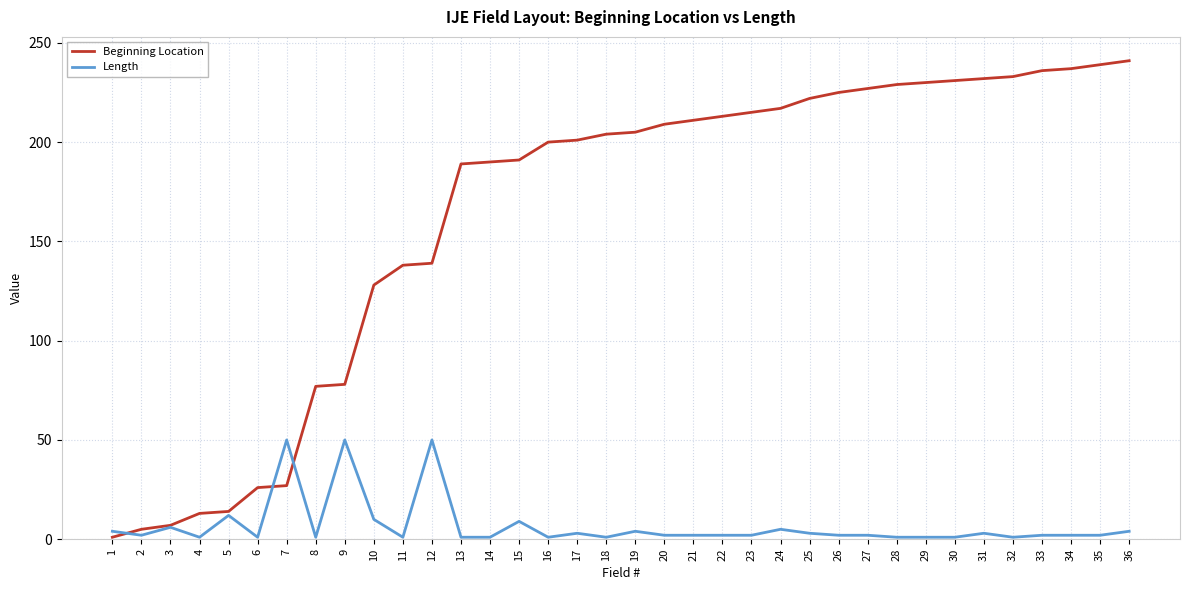

Which series has the widest spread of values?

Beginning Location